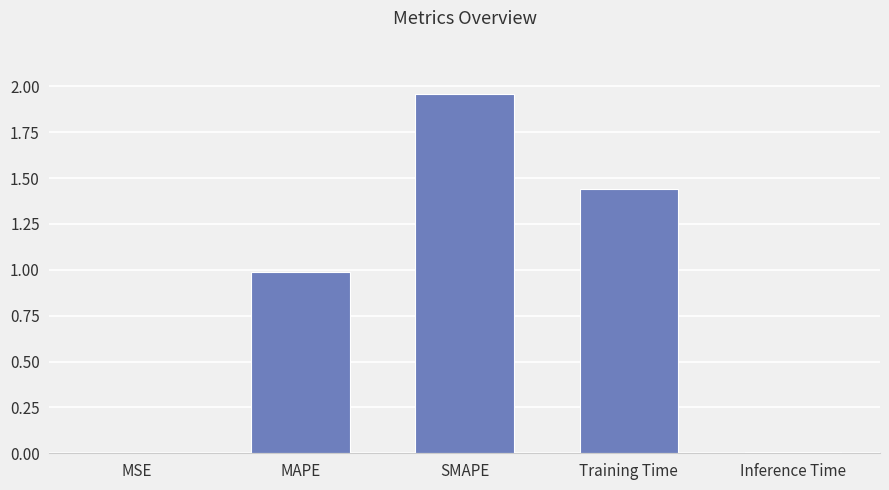

Is it true that the value at Inference Time is 0.0?

True